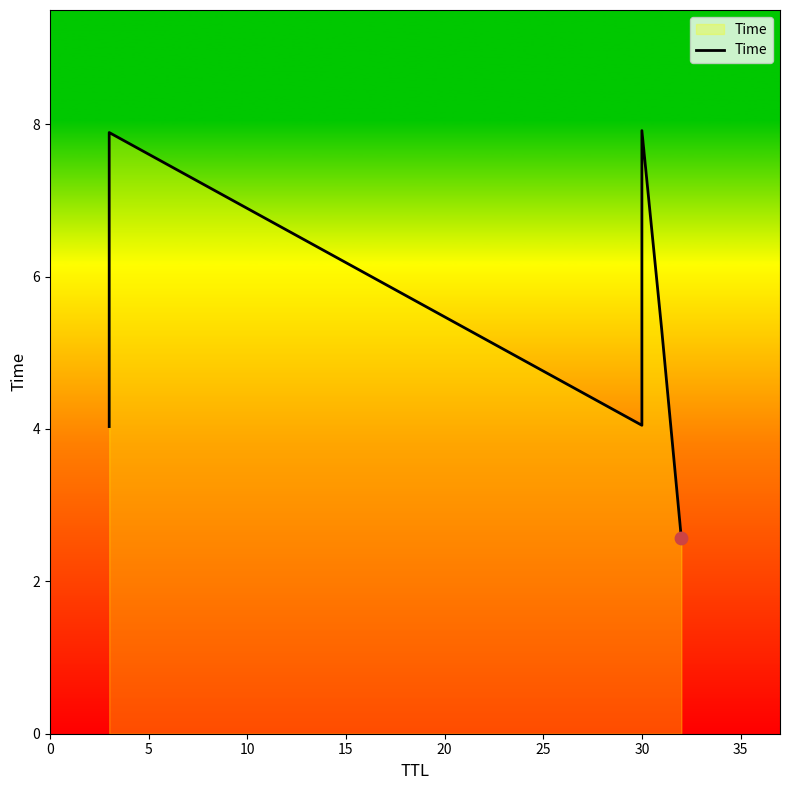

What is the change in value from 0 to 5?

+3.9